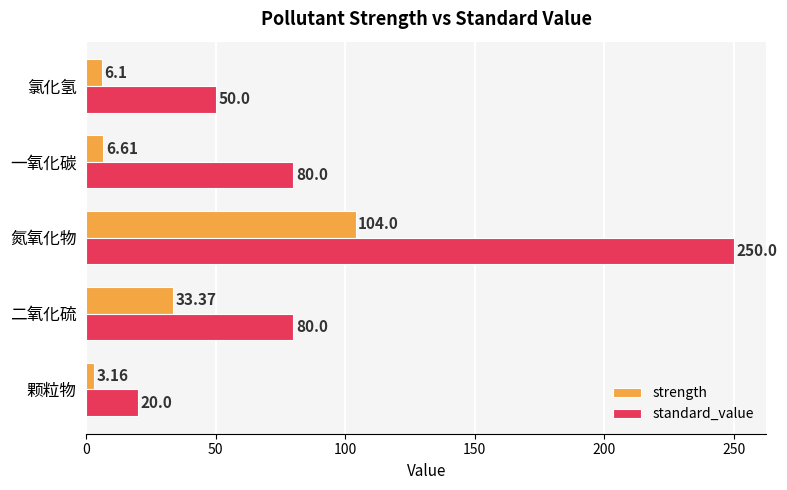

Which series has the largest total across all categories?

standard_value